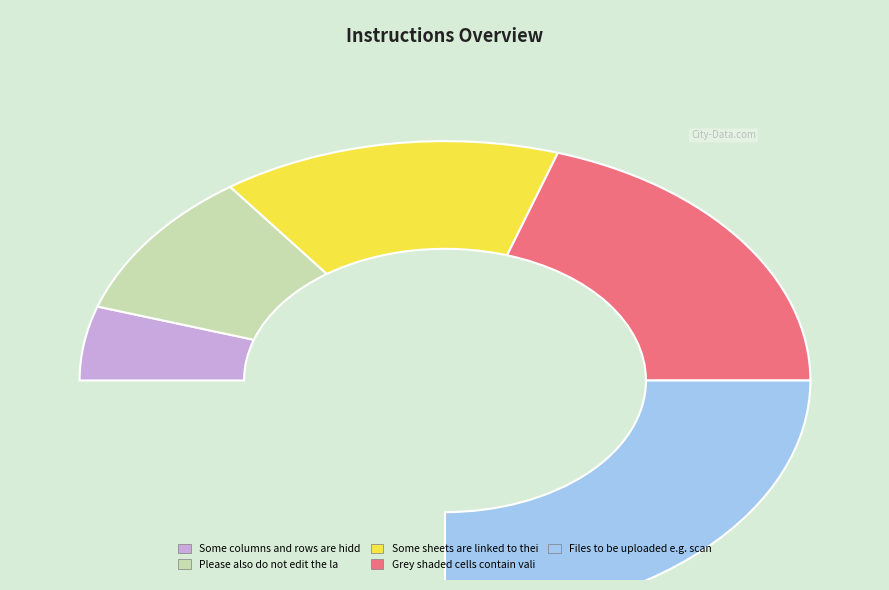

What portion of the pie excludes Some columns and rows are hidden?

93.3%